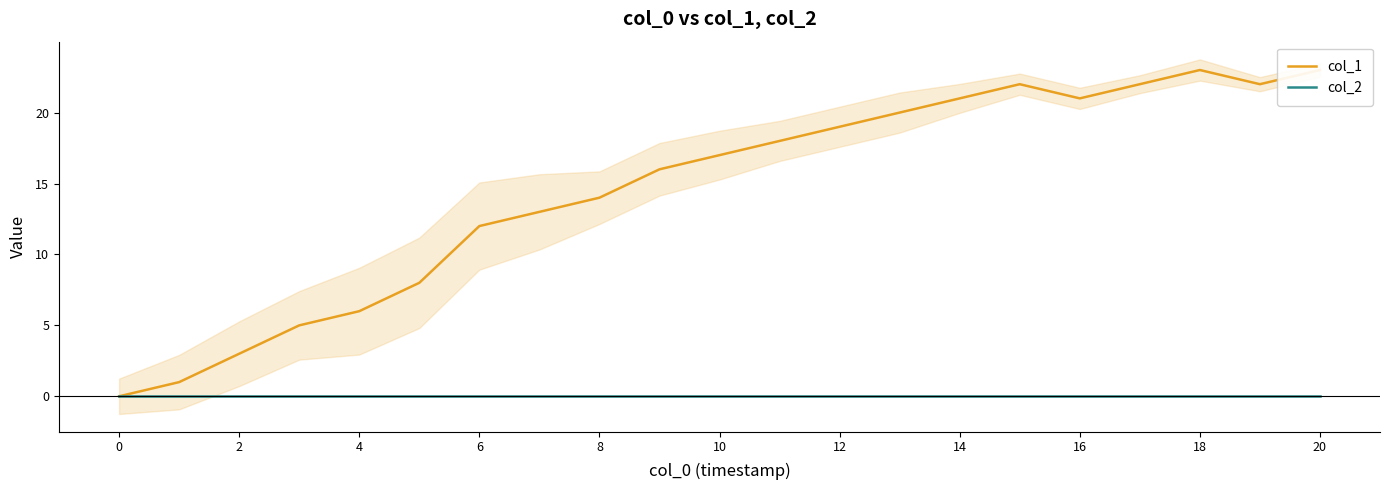

True or false: col_1 has more than 1 interior local peaks.

True